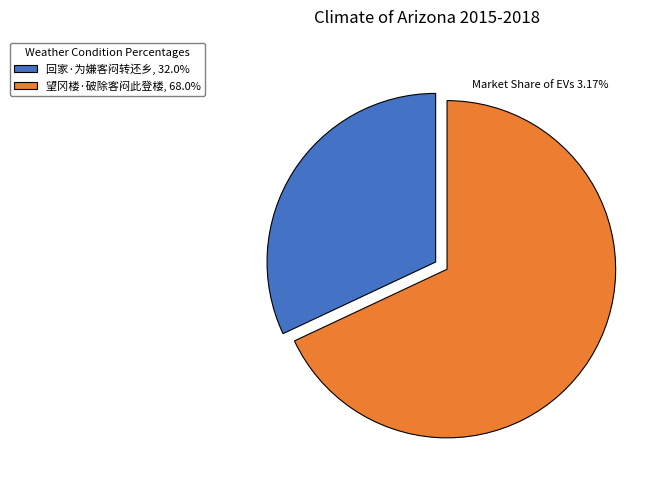

Which category has the biggest portion of the pie?

望冈楼·破除客闷此登楼